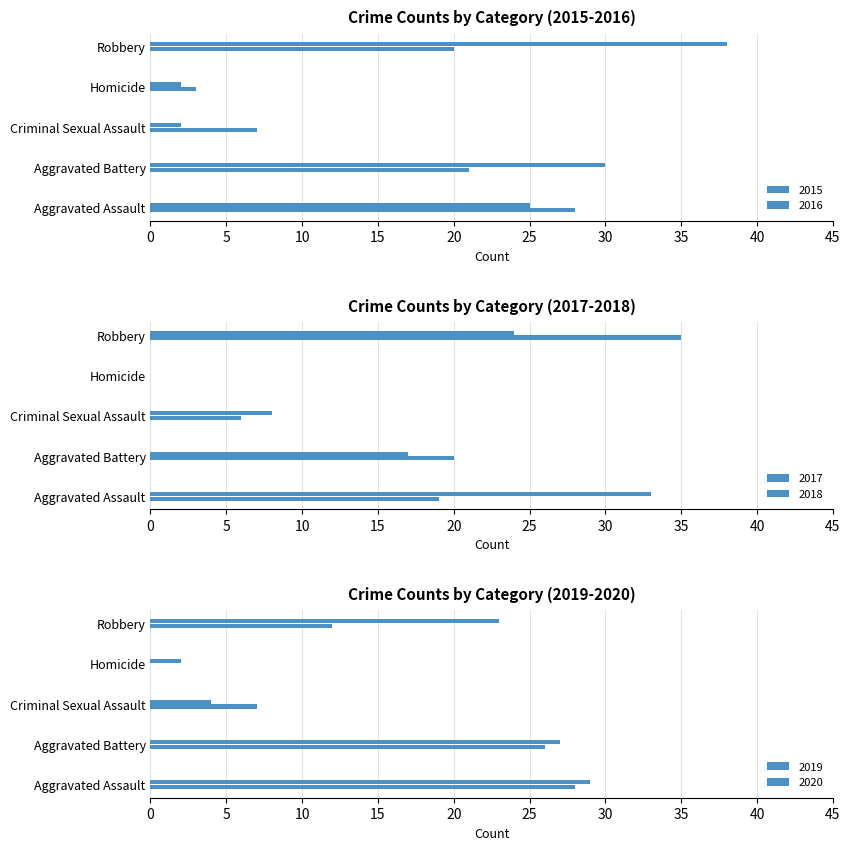

True or false: 2016 has a value of 38 at Robbery.

True